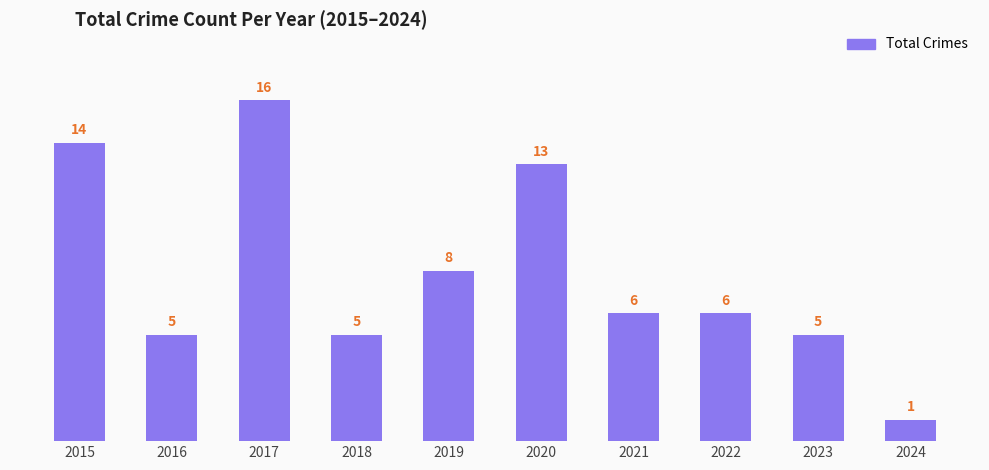

Reading left to right, what are all the values shown in this chart?

14	5	16	5	8	13	6	6	5	1